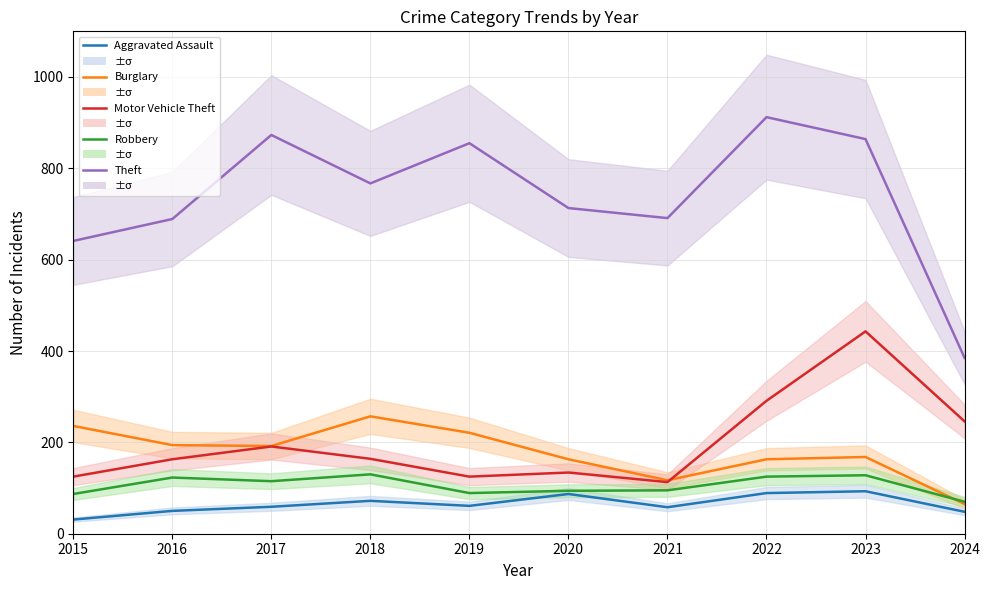

True or false: Aggravated Assault and Burglary cross at least once.

False